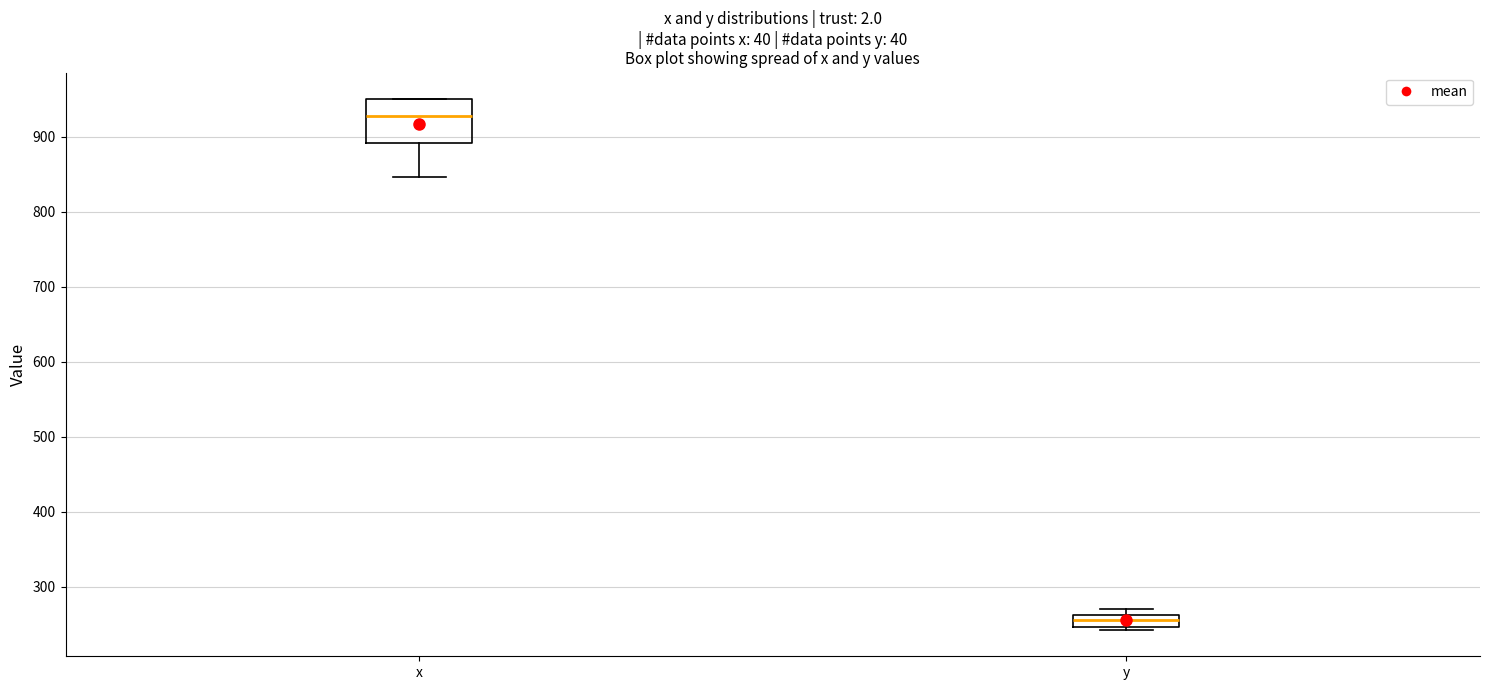

Which box has the lowest median line?

y